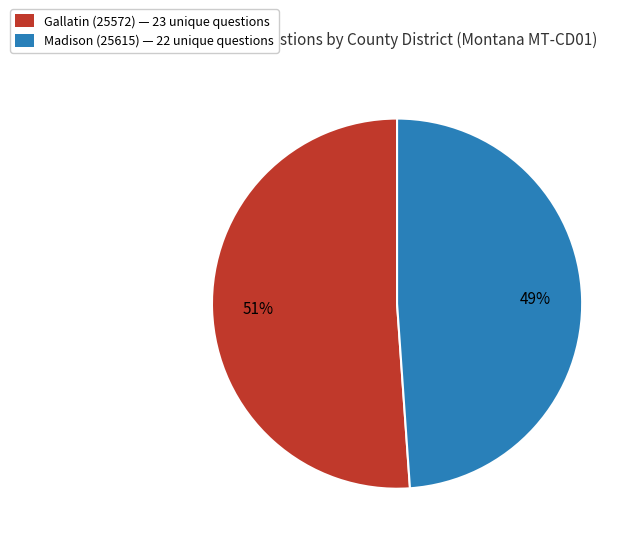

Between Gallatin (25572) — 23 unique questions and Madison (25615) — 22 unique questions, which is larger?

Gallatin (25572) — 23 unique questions